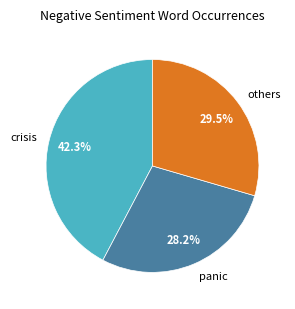

To the nearest percent, what is the difference between the largest and smallest slice percentages?

14%